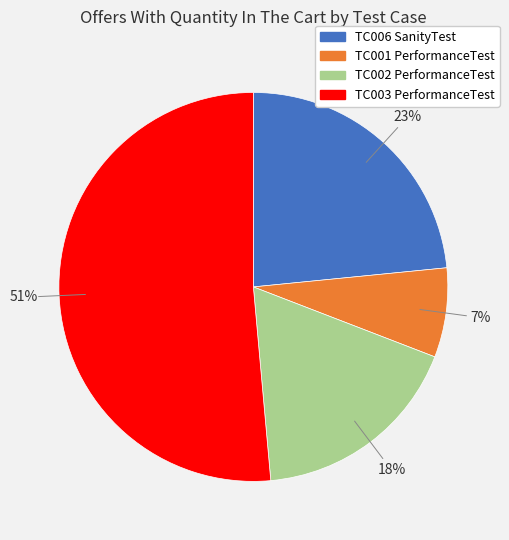

Does any single category account for the majority?

Yes